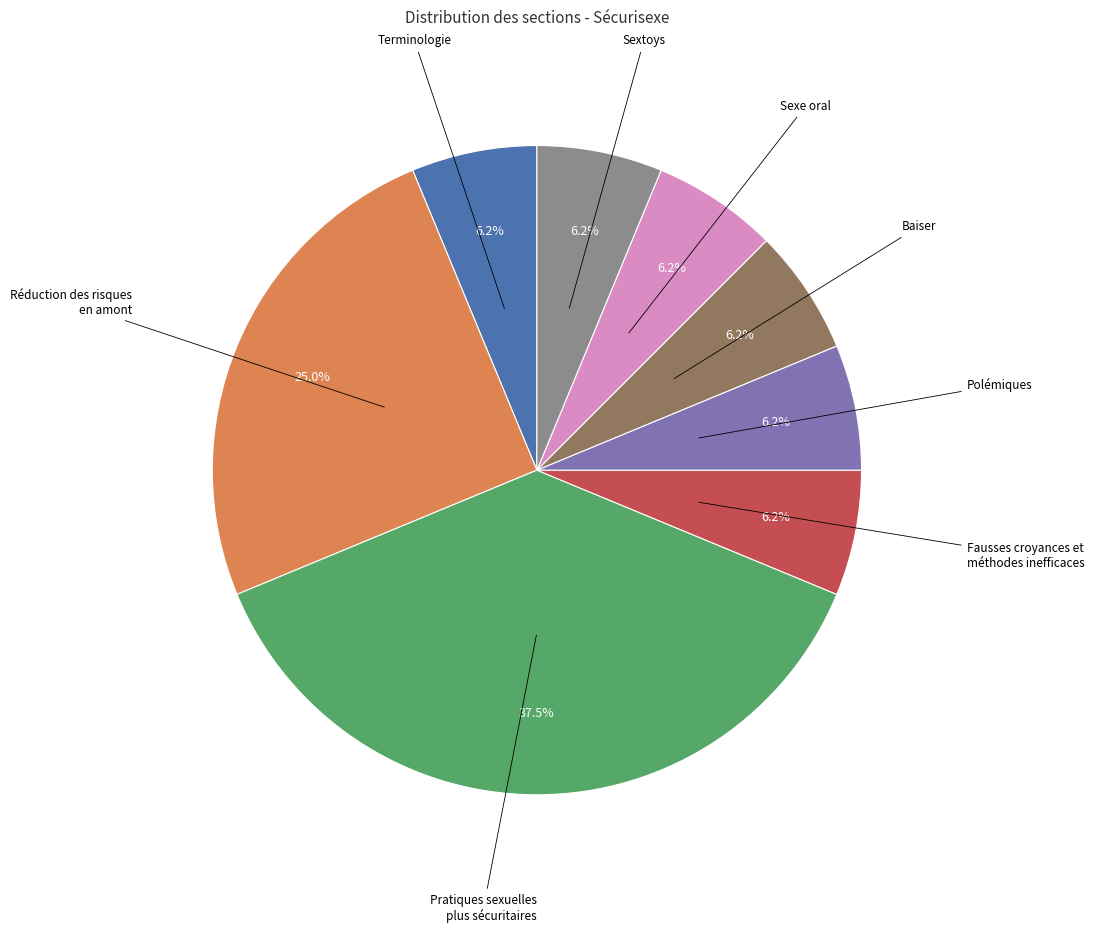

Does any single category account for the majority?

No